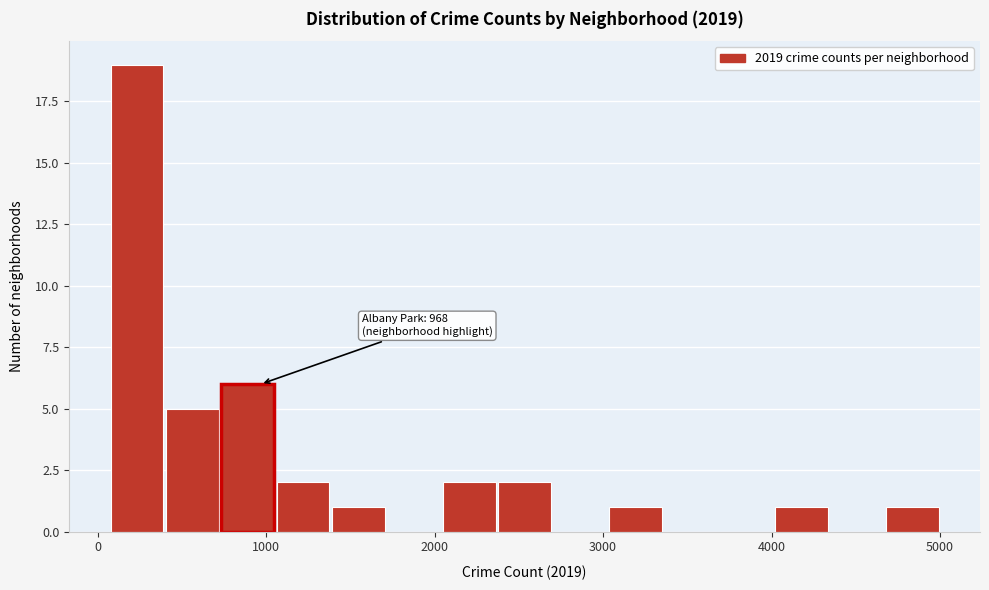

Read against the x-axis, roughly where is the centre of the tallest bar?

200